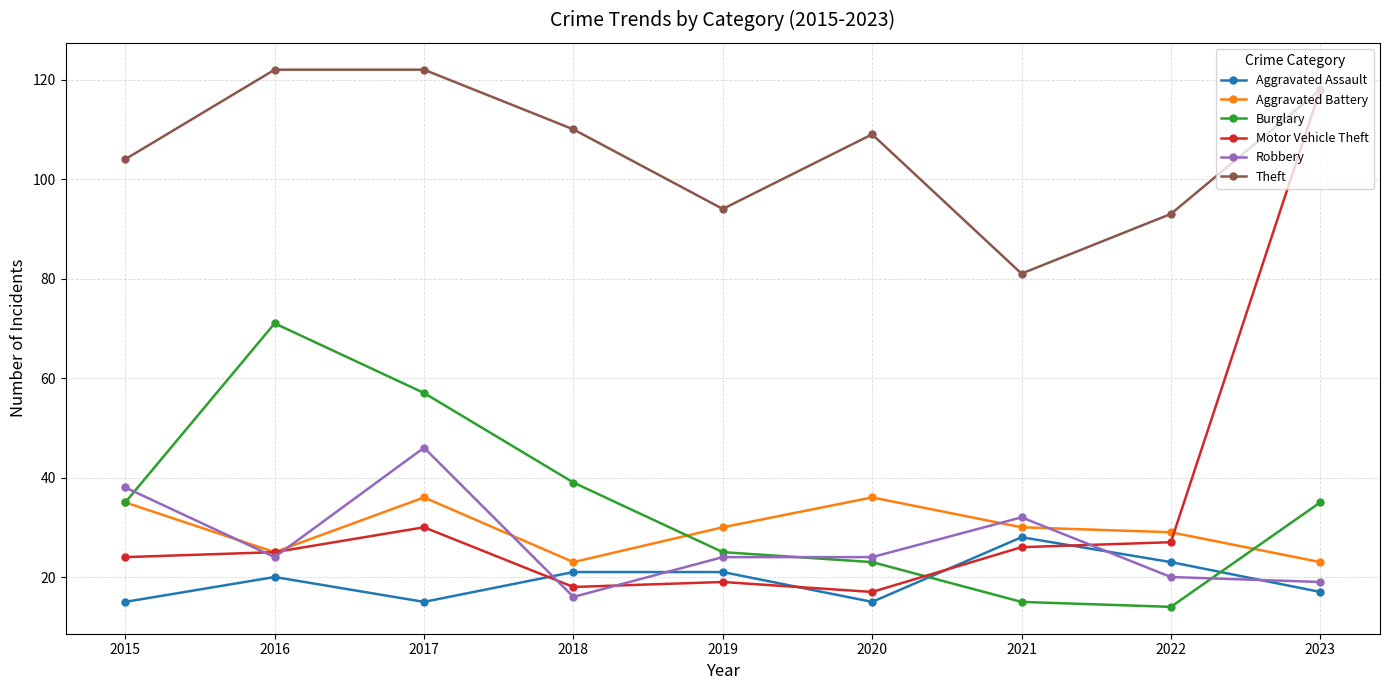

What are all the series names shown in the legend?

Aggravated Assault, Aggravated Battery, Burglary, Motor Vehicle Theft, Robbery, Theft